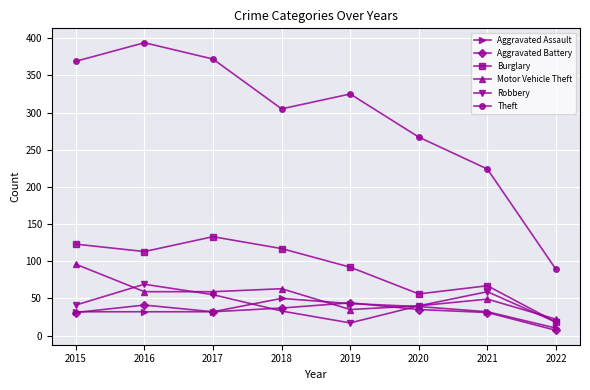

At which category does Robbery reach its first local peak?

2016